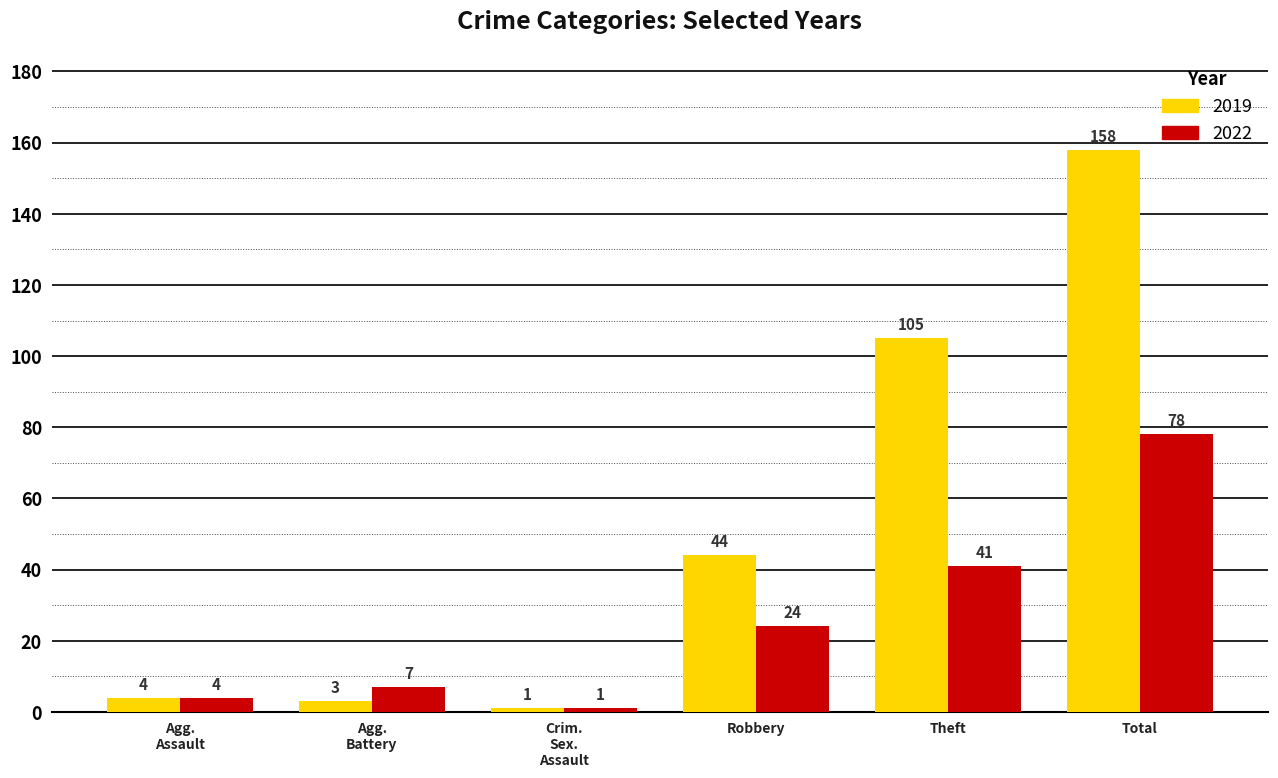

What is the difference between the 2022 values at Theft and Robbery?

17